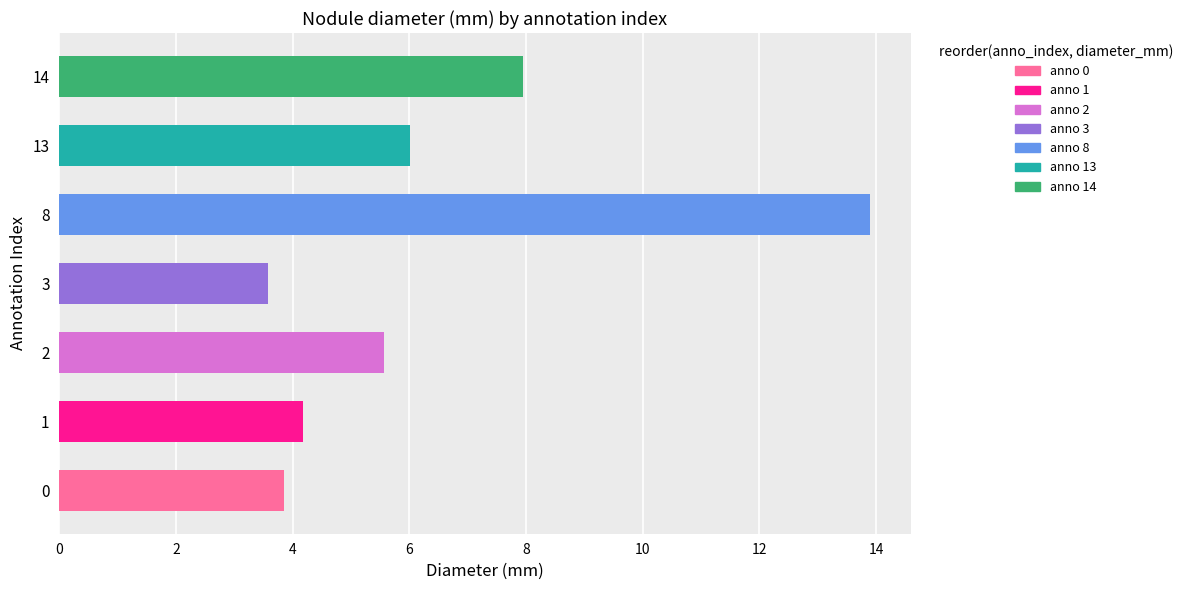

The chart shows a value of 6.2 at 8. True or false?

False